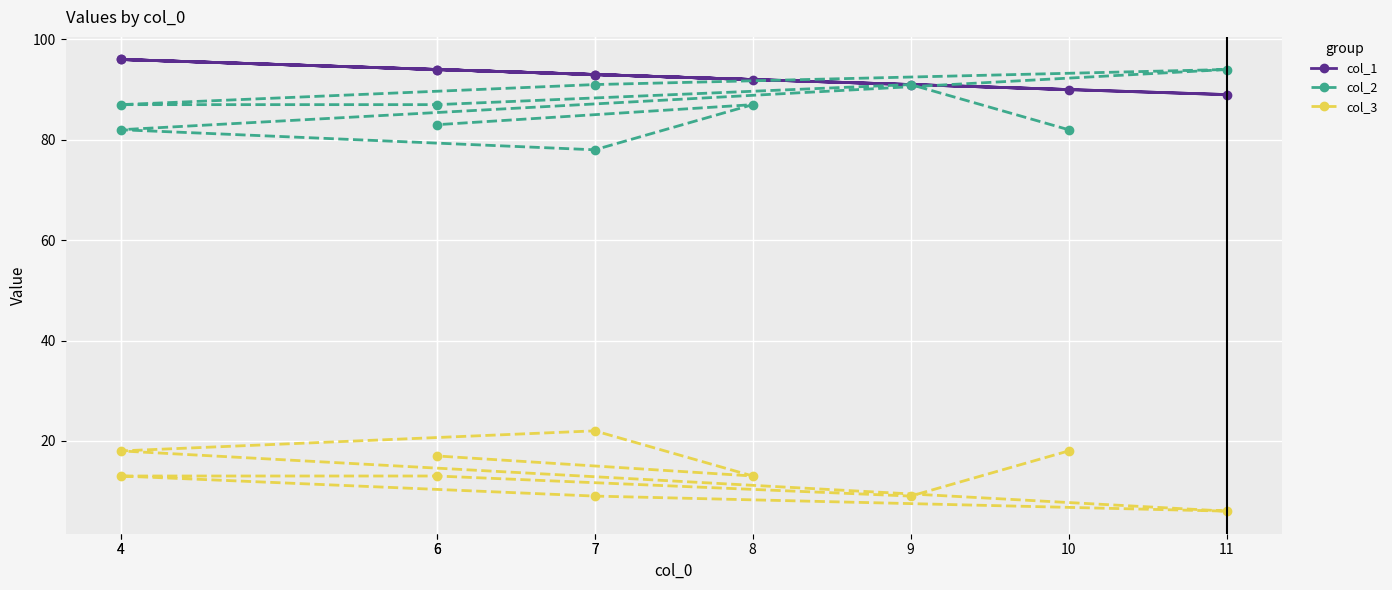

Between 7 and 6, which is larger?

6